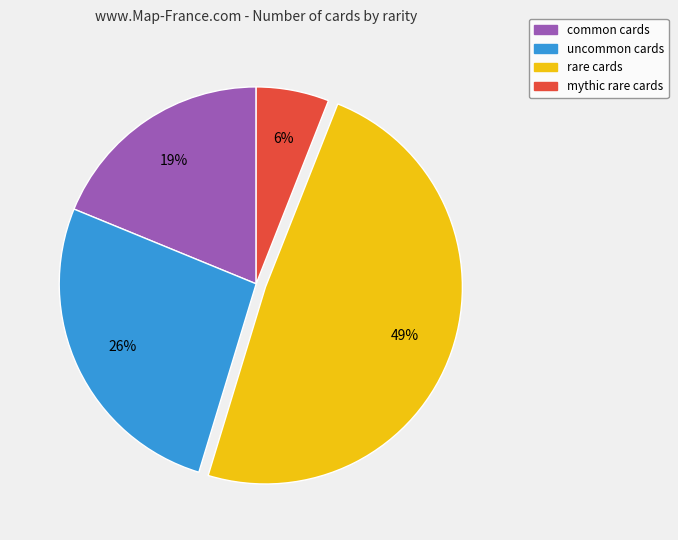

Is there a majority slice in this chart?

No